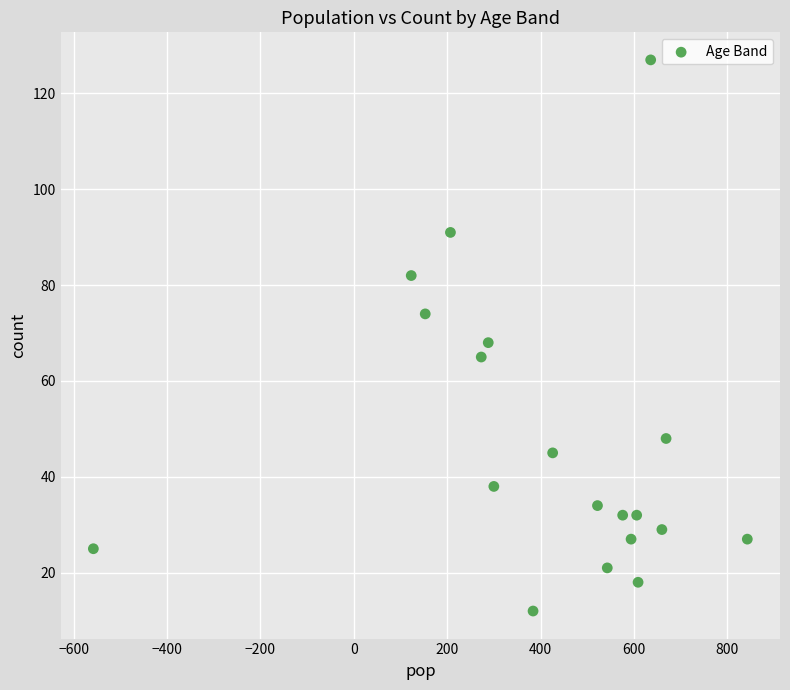

What is the range of Y values (max minus min)?

115